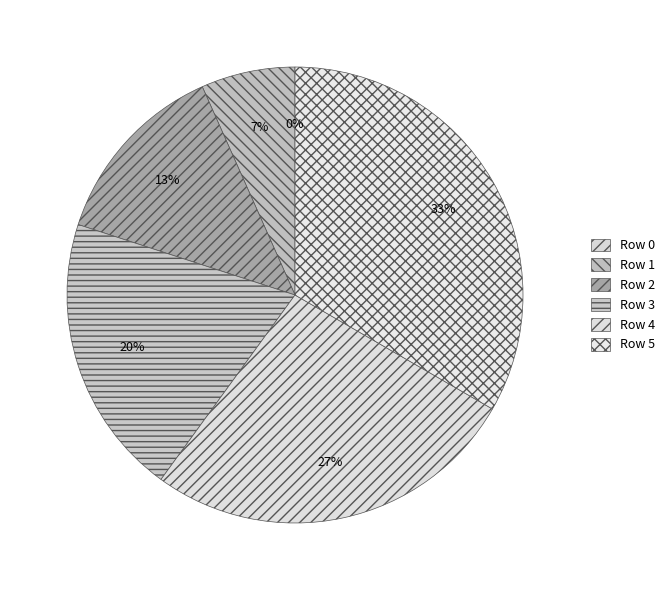

Is it true that 5 is 33% of the pie?

True